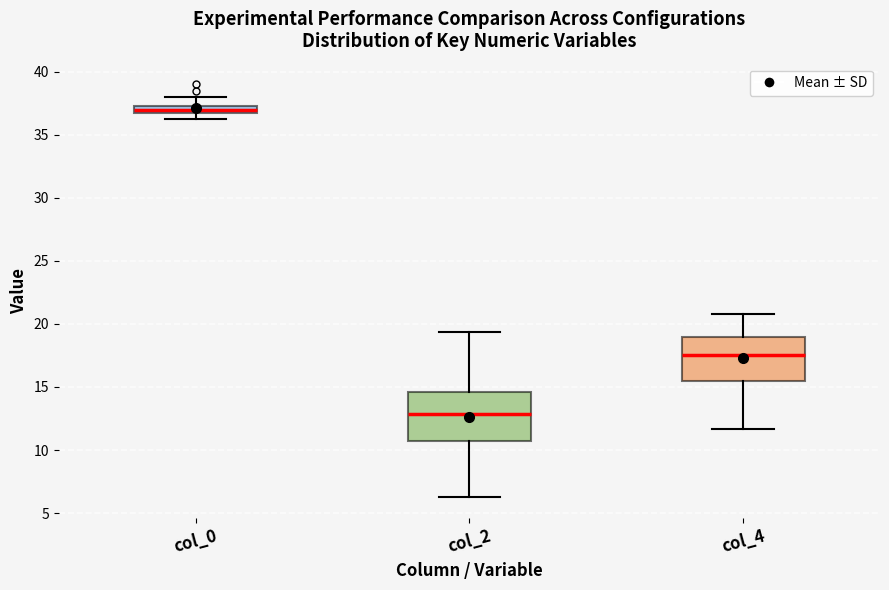

Which box has the highest median line?

col_0